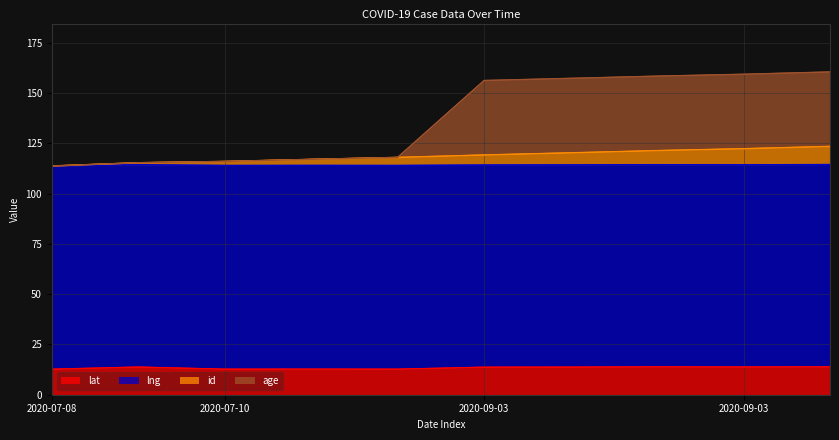

Does the chart display data point markers on the line(s)?

No